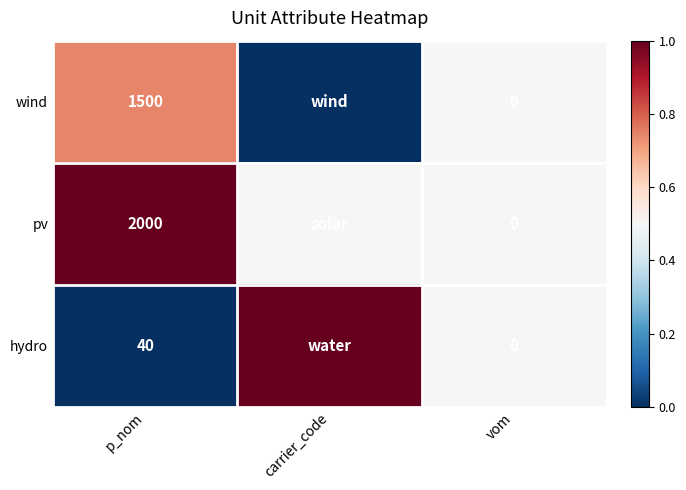

The value of wind at p_nom is 1500.0. True or false?

True